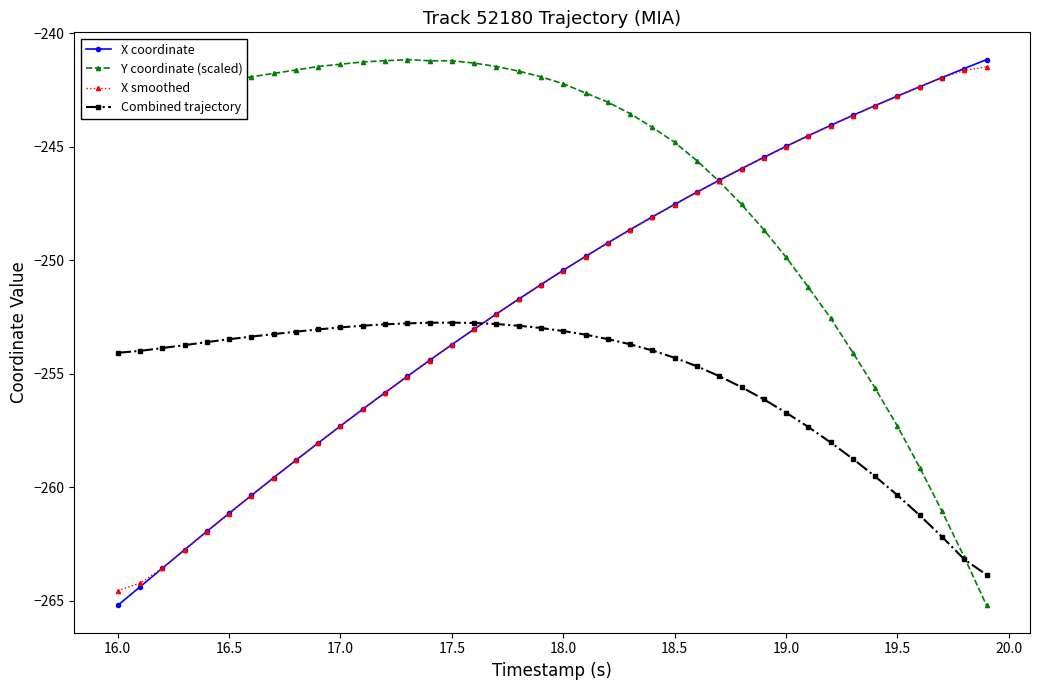

How many values in the X smoothed series exceed -250?

19